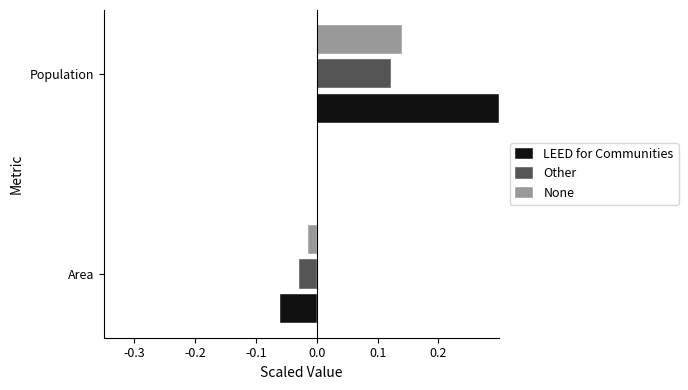

List the labels in order of None value, largest first.

Population, Area